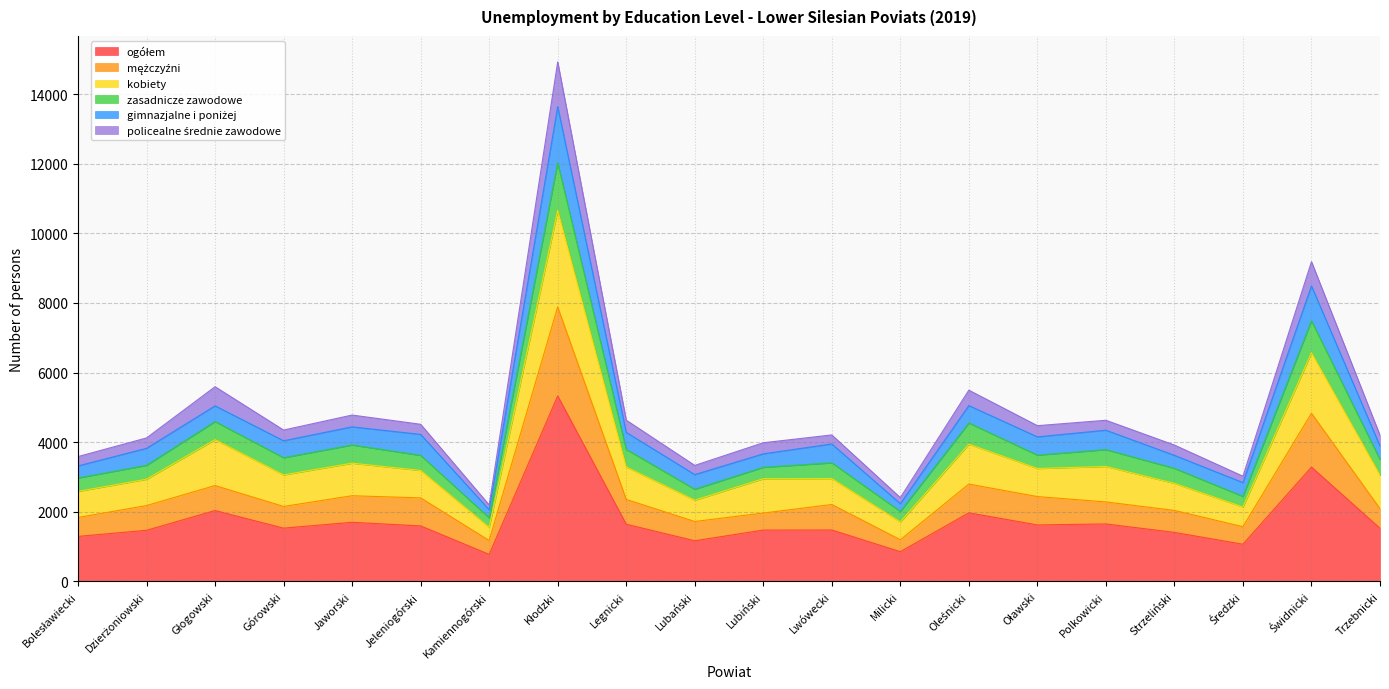

Does the chart have visible grid lines?

Yes